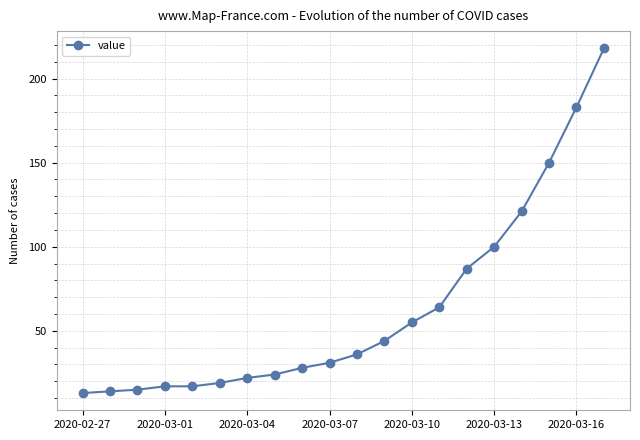

What is the difference between the maximum and minimum values?

205